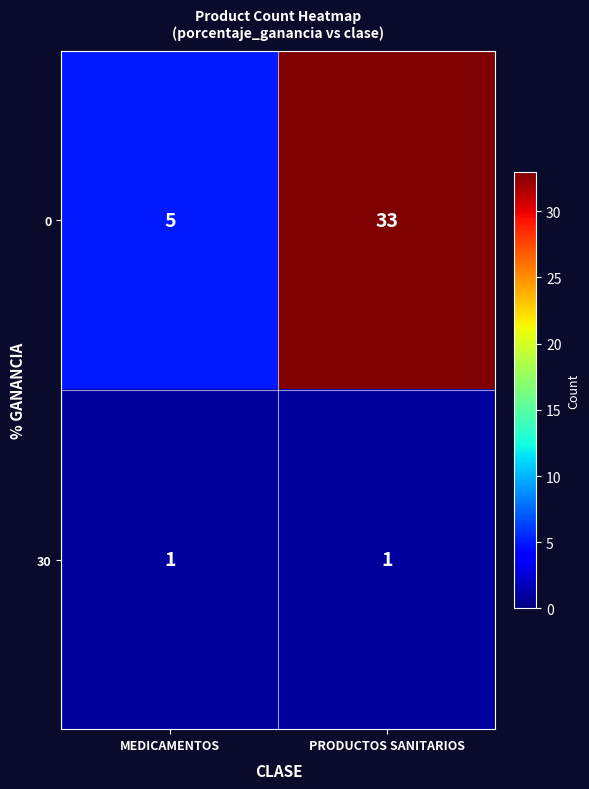

The value of 0 at PRODUCTOS SANITARIOS is 11. True or false?

False